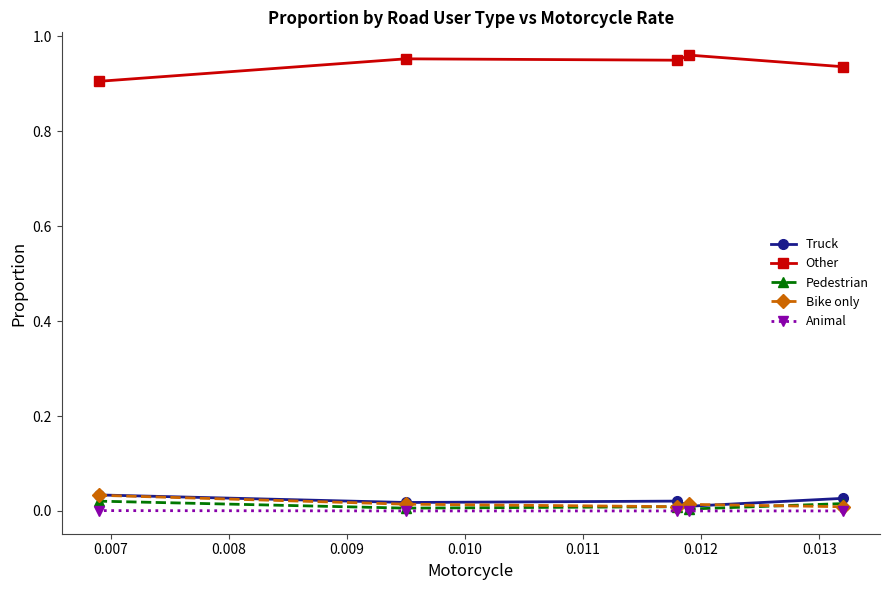

Which series has the largest total across all categories?

Other